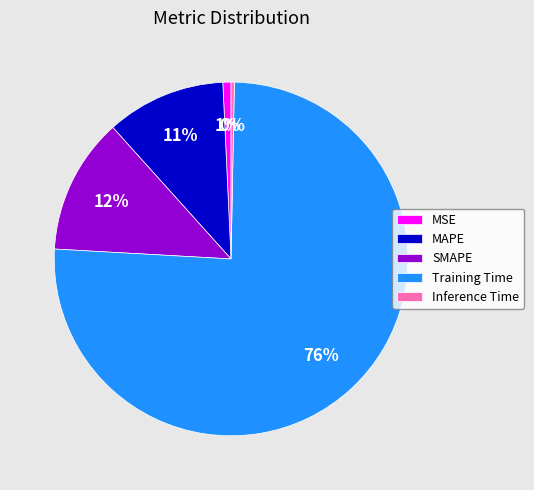

How many segments does this pie chart have?

5